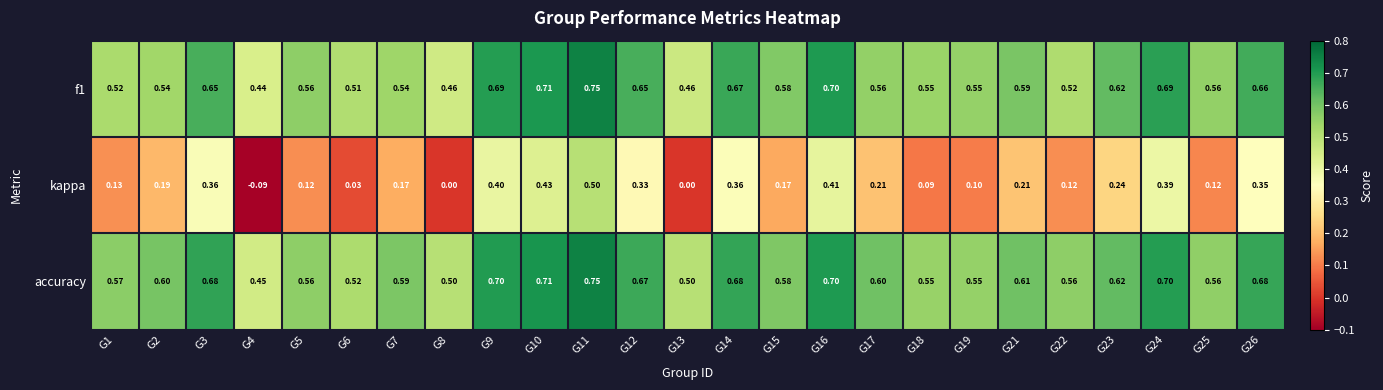

Which series has the largest total across all categories?

accuracy